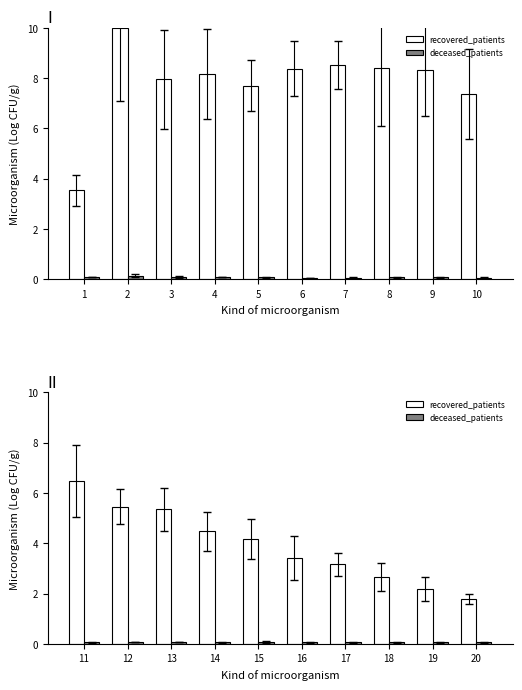

What is the value of the recovered_patients bar at the 4th from the left?

4.5